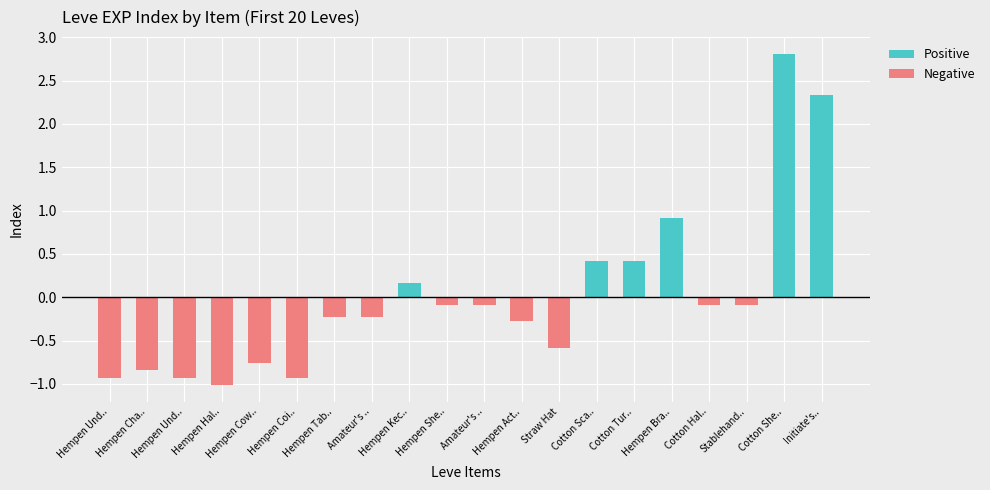

What is the average value of the Negative series?

-0.4